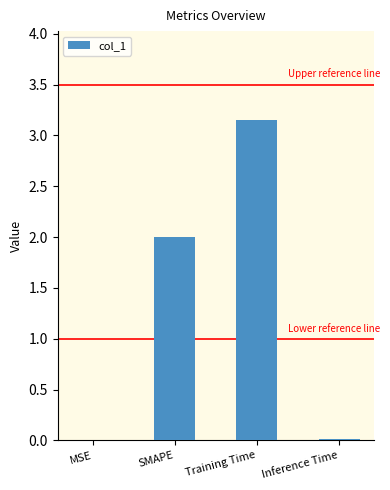

What value does the data have at SMAPE?

2.0